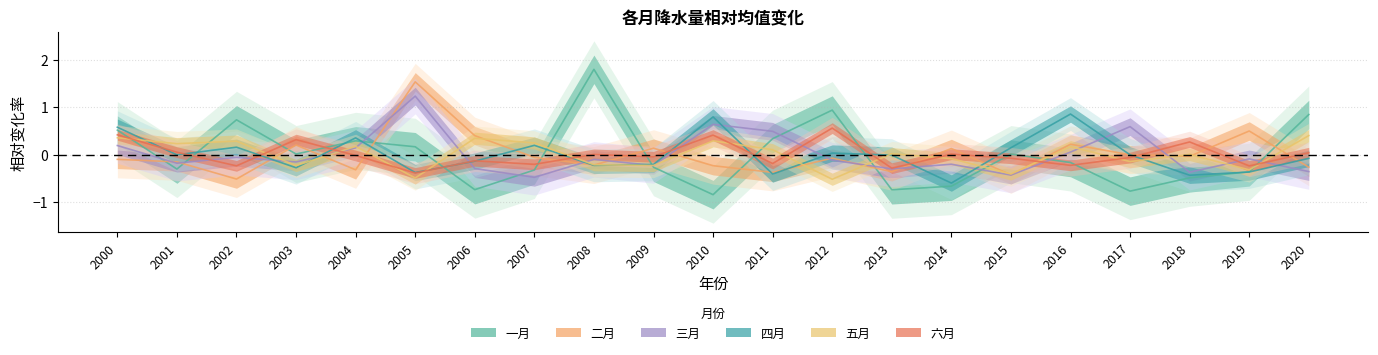

What is the difference between the maximum and minimum values in the 一月 series?

2.6